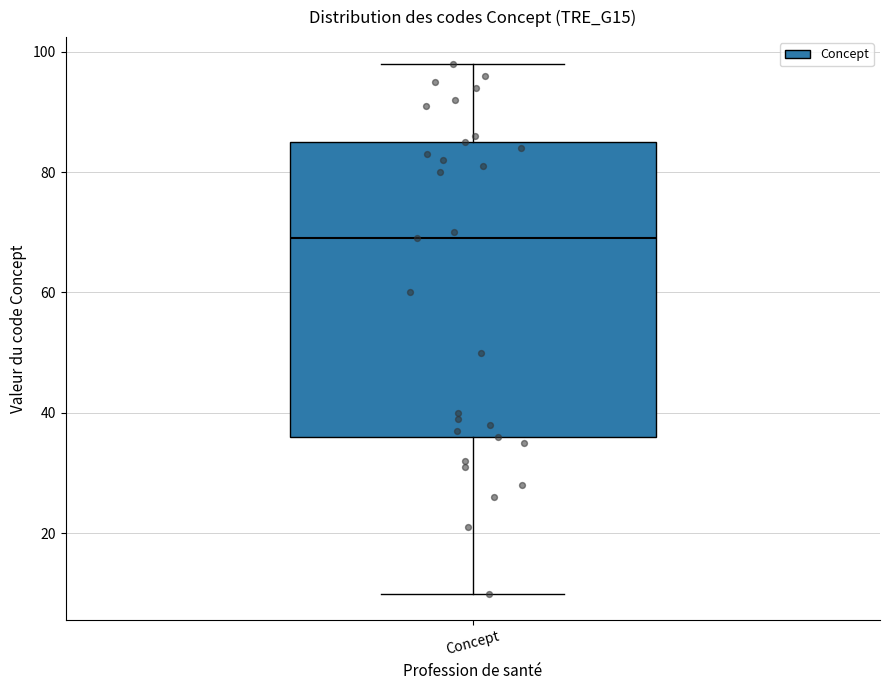

Transcribe this box plot: give where the median line is, the range the box spans, and where the two whiskers end, as read against the y-axis. The values are not printed on the chart, so give them approximately, as read against the axis.

median 70, box 36 to 86, whiskers 10 to 98